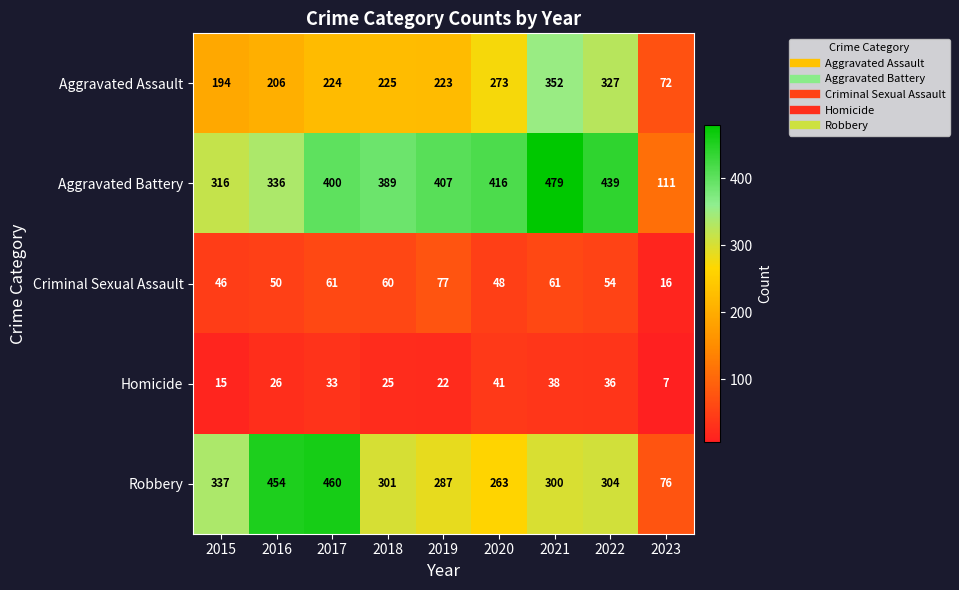

Where is Criminal Sexual Assault nearest to the value 46?

2015